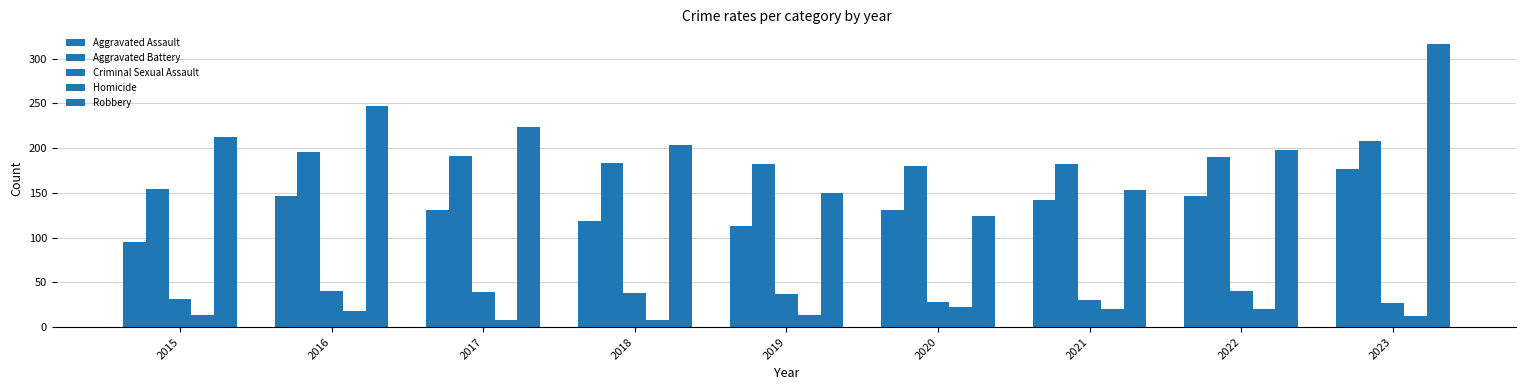

True or false: Robbery has a value of 247 at 2016.

True